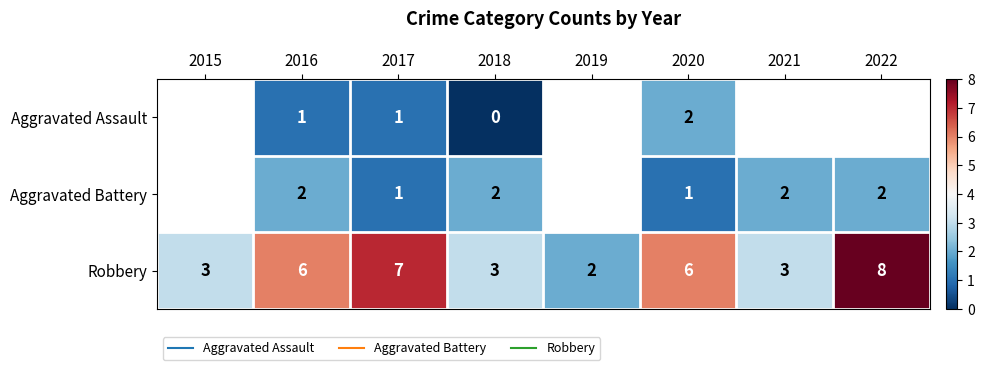

Which series has the widest spread of values?

Robbery